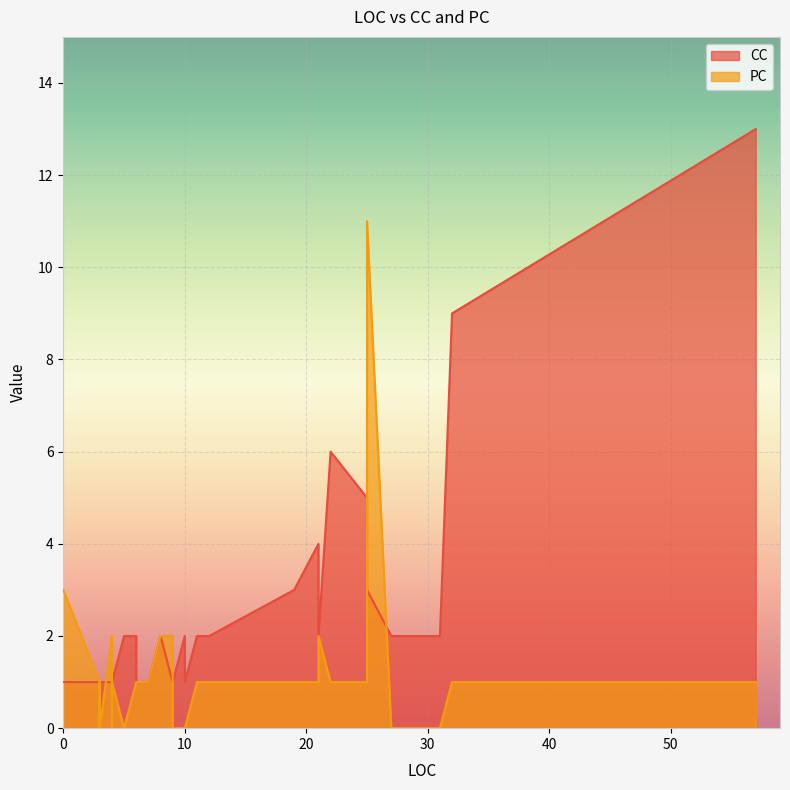

What is the maximum value shown in the chart?

13